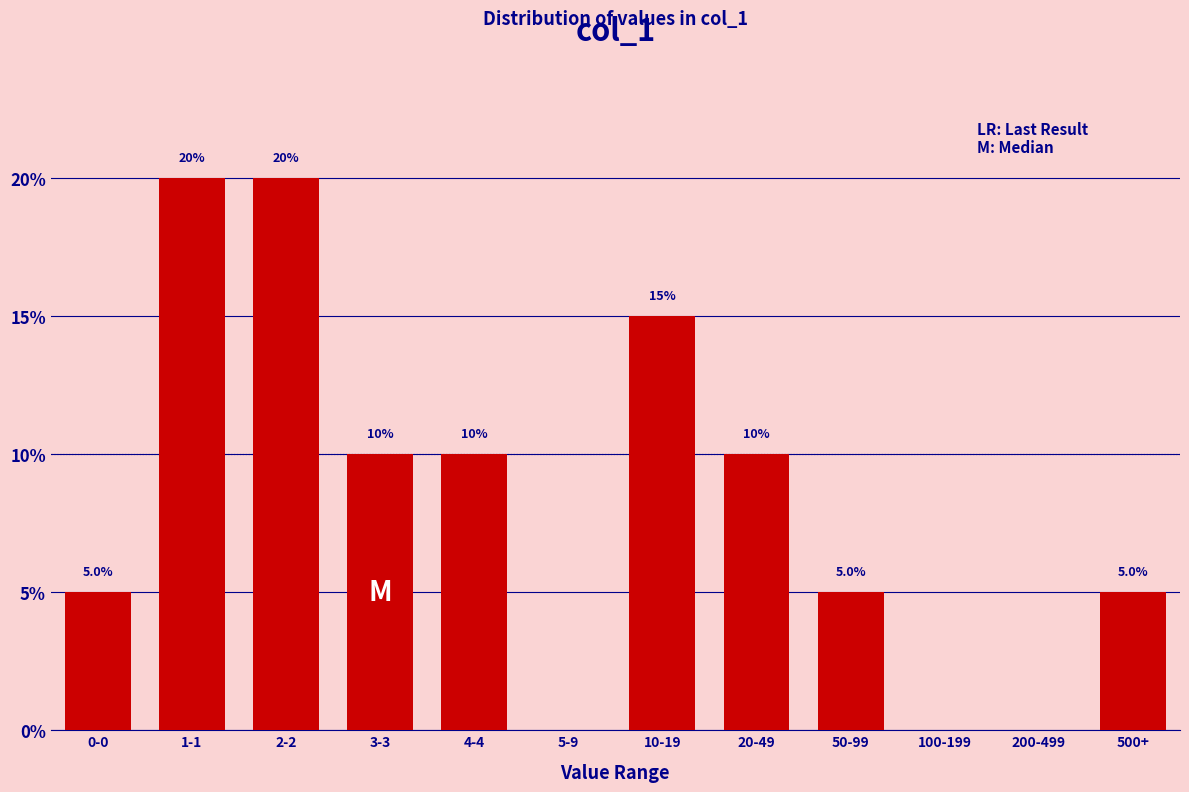

Reading left to right, transcribe all the data shown in this chart.

0-0=5	1-1=20	2-2=20	3-3=10	4-4=10	5-9=0	10-19=15	20-49=10	50-99=5	100-199=0	200-499=0	500+=5